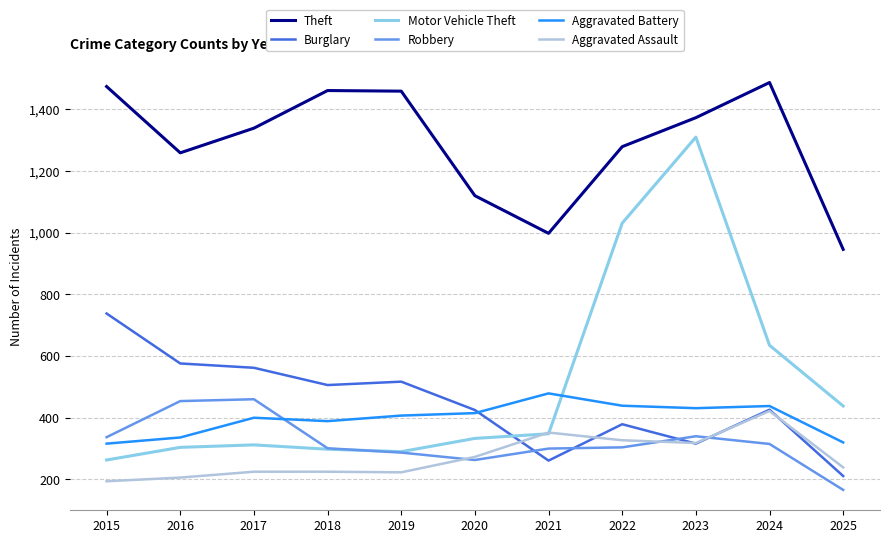

Between 2015 and 2018, which series saw the biggest shift?

Burglary